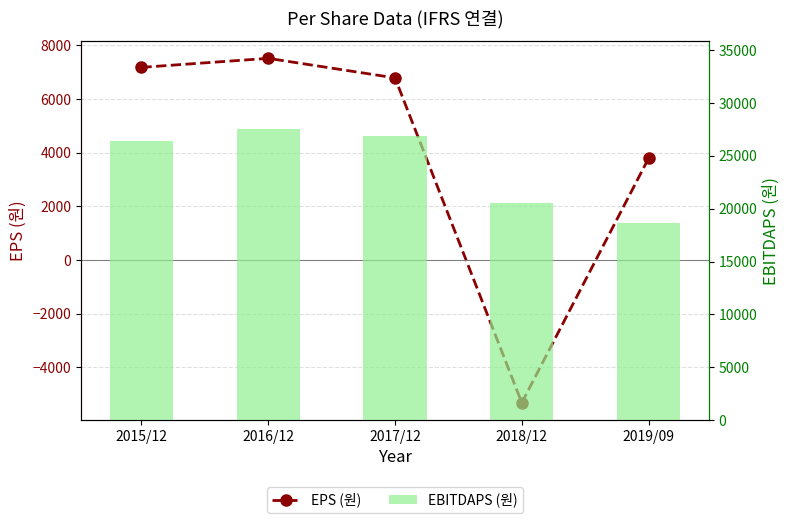

Reading left to right, extract all data points from this chart.

EPS (원): 2015/12=7178	2016/12=7514	2017/12=6786	2018/12=-5313	2019/09=3790
EBITDAPS (원): 2015/12=26455	2016/12=27594	2017/12=26850	2018/12=20563	2019/09=18681